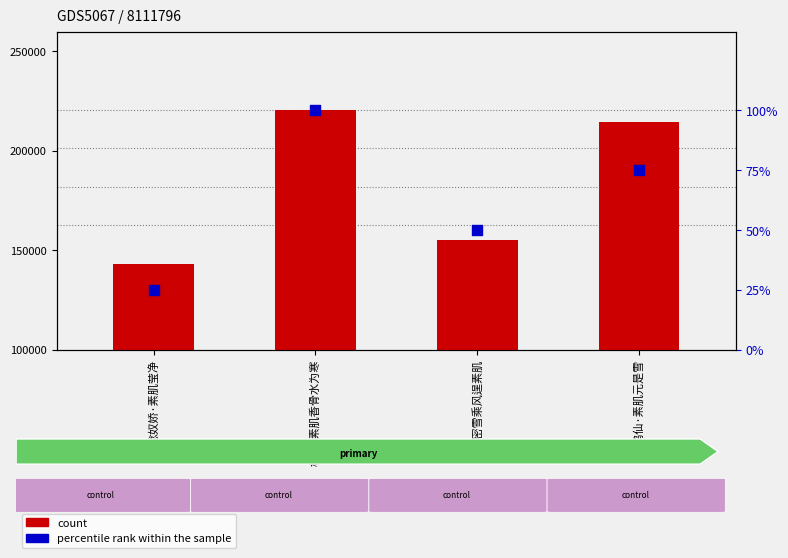

Is the value of count at 雪·密雪乘风逞素肌 greater than the value of percentile rank within the sample at 雪·密雪乘风逞素肌?

Yes